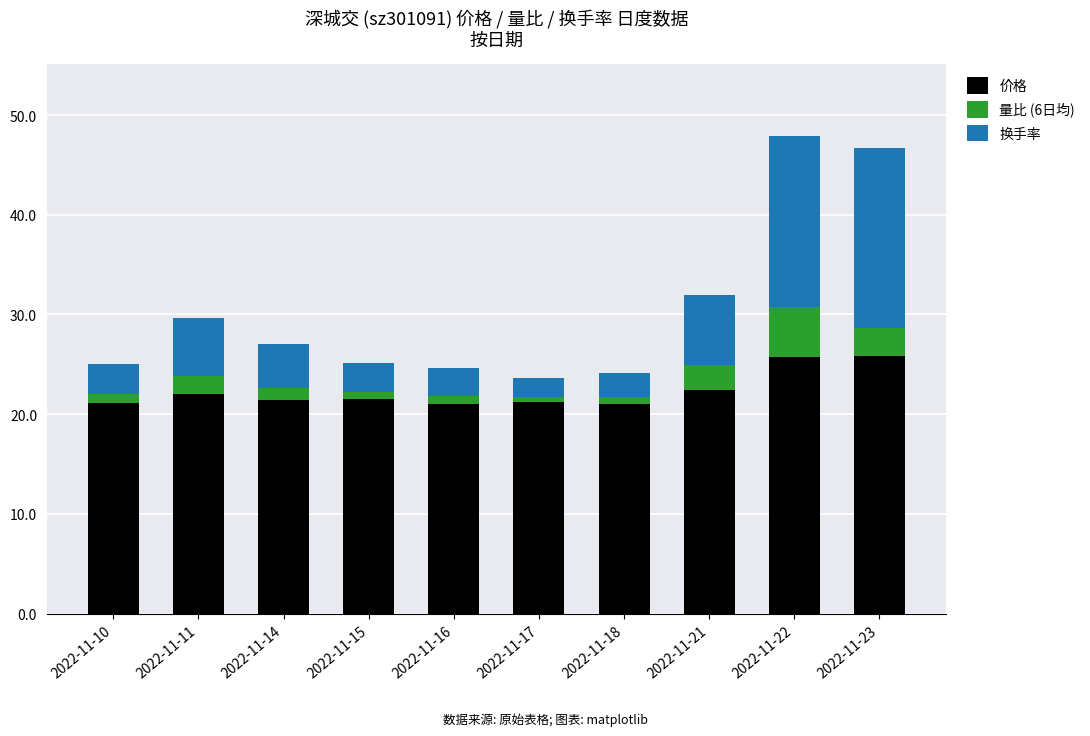

What is the difference between the second highest and second lowest values in the 价格 series?

4.7